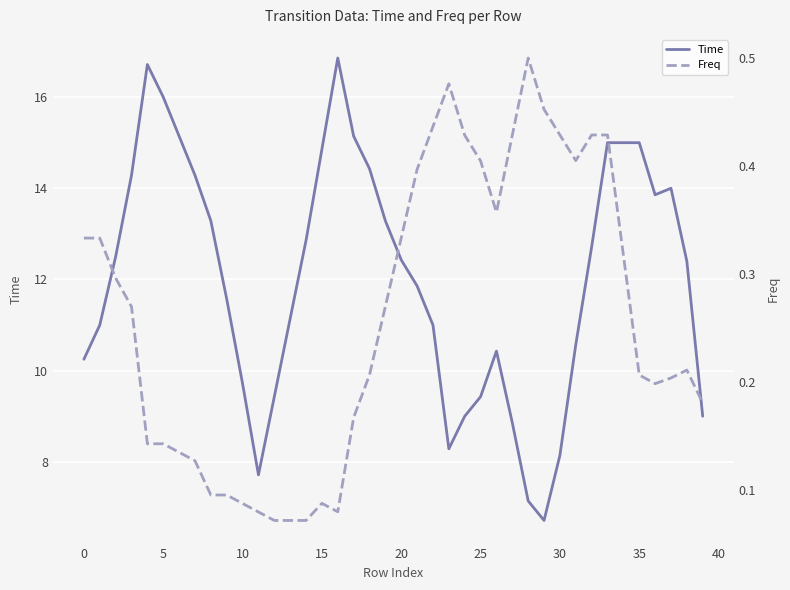

At which category is the sum across all series the highest?

16